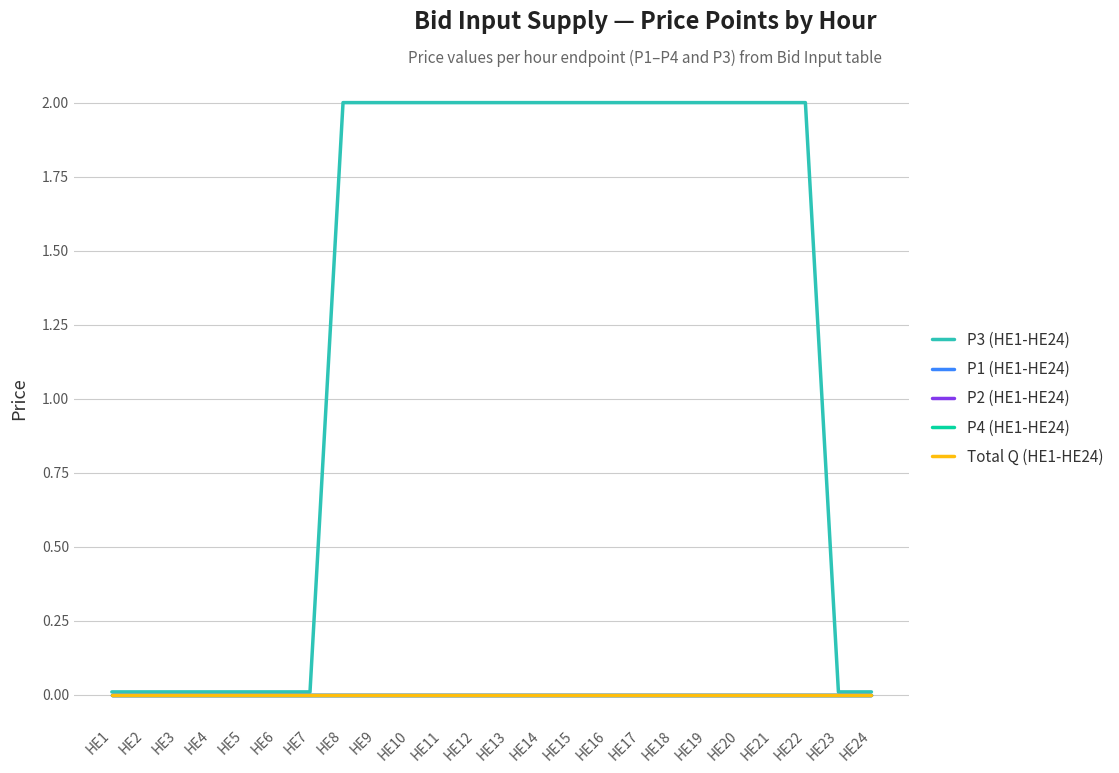

True or false: P3 (HE1-HE24) has a value of 1.2 at HE21.

False